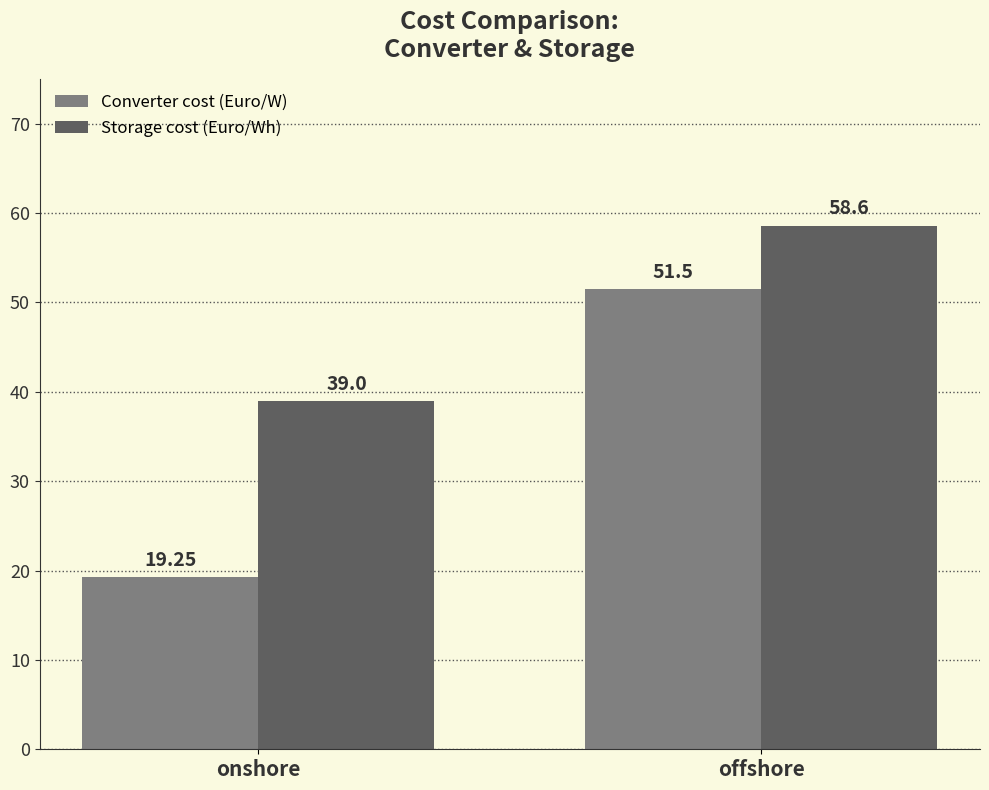

How many data points in Converter cost (Euro/W) are above 51?

1